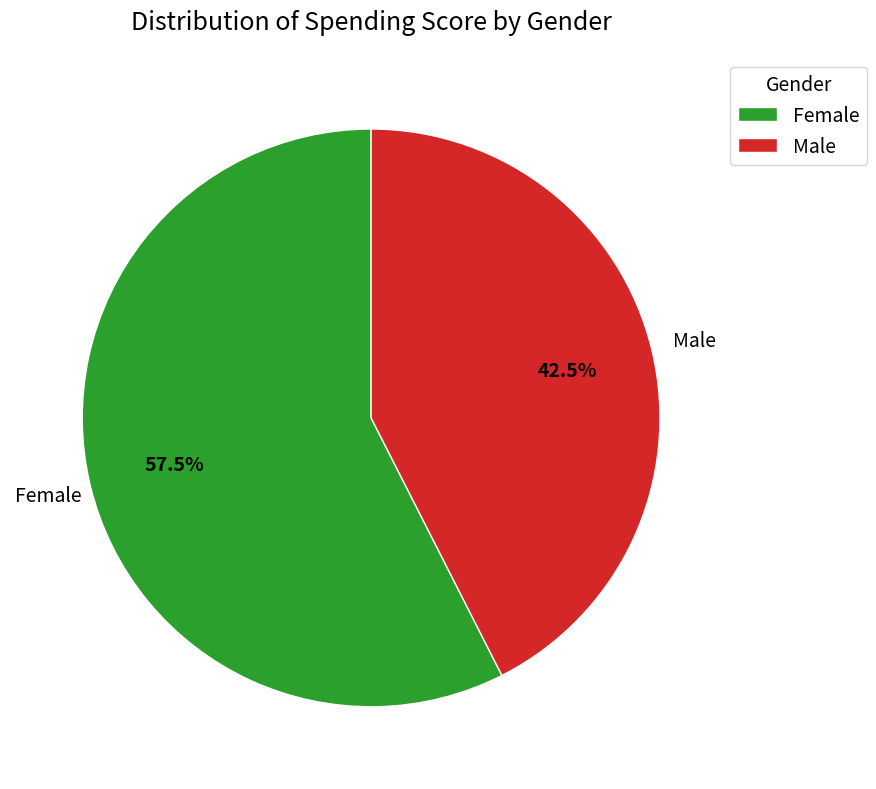

Which slice is the largest?

Female